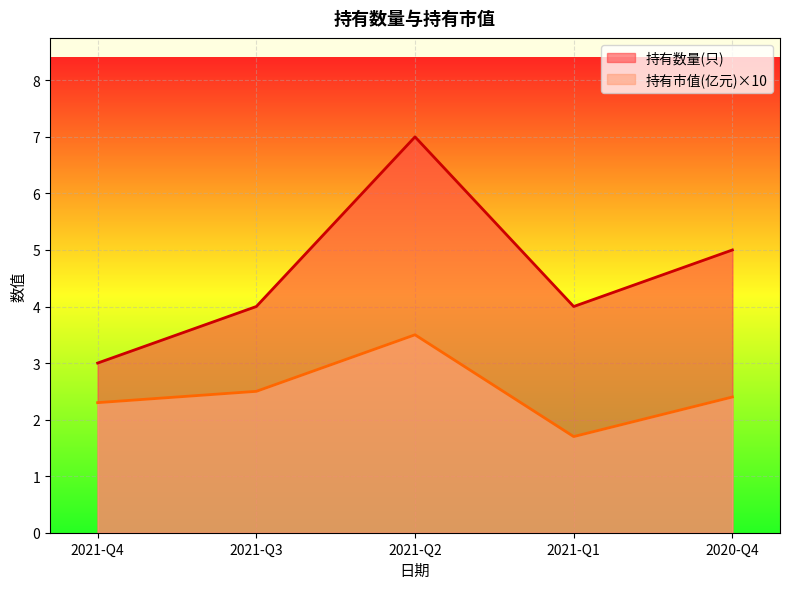

True or false: 持有市值(亿元) and 持有数量(只) intersect in this chart.

False